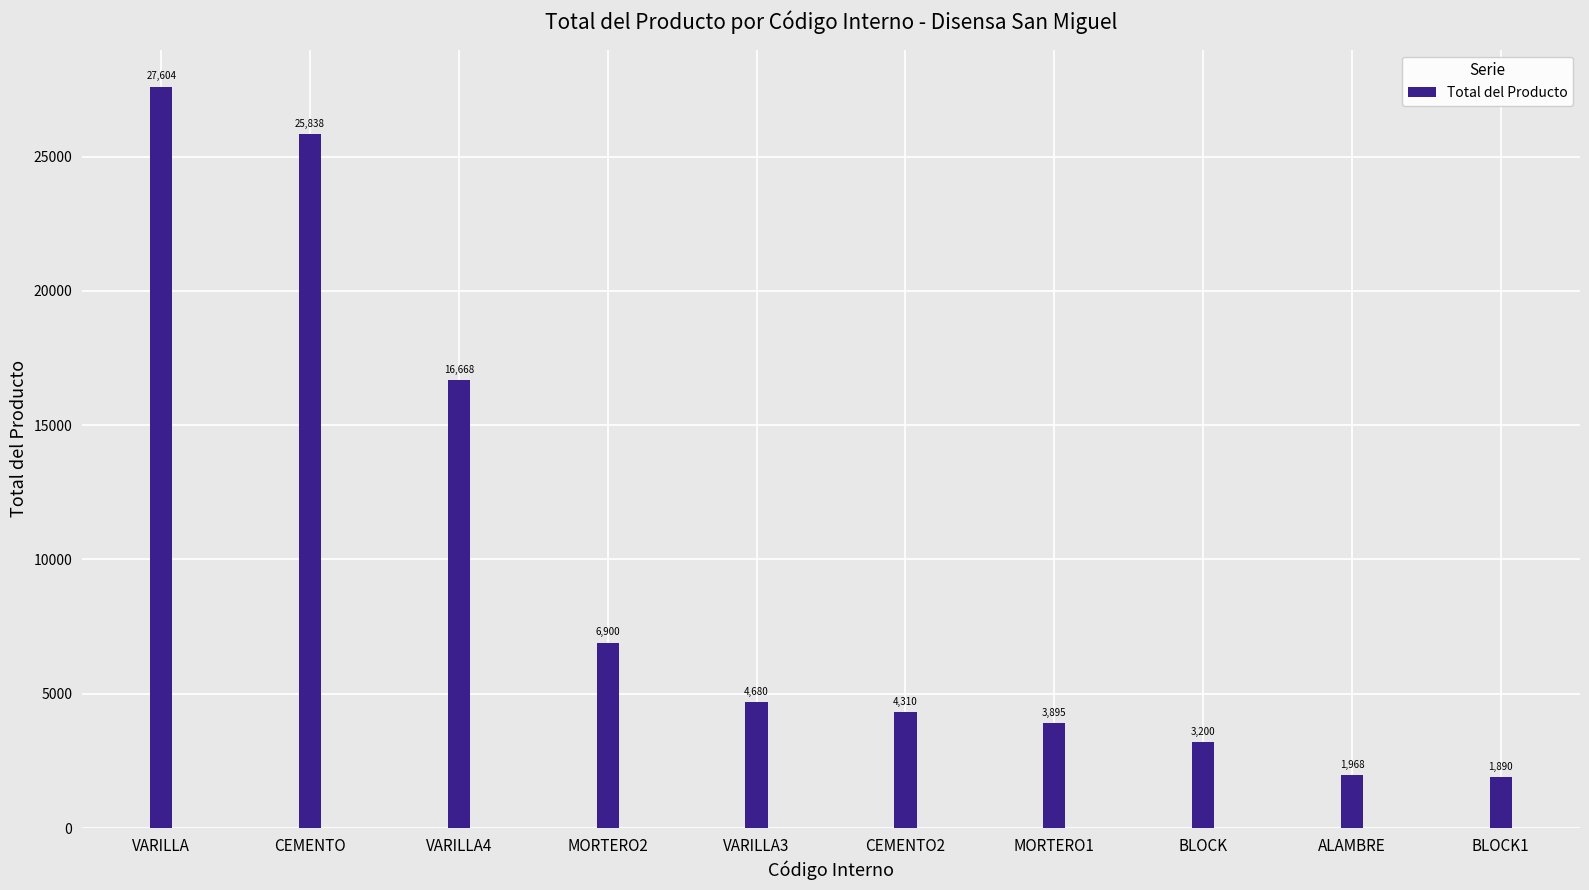

What is the ratio of the value at ALAMBRE to the value at VARILLA?

0.1